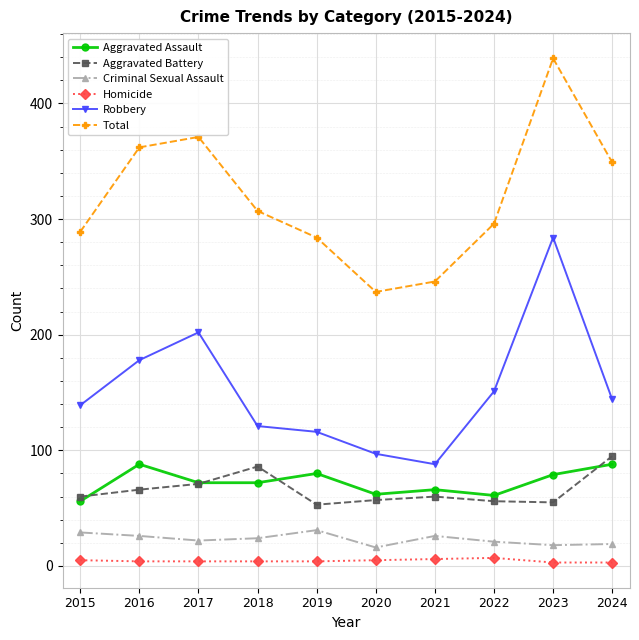

What is the average value of the Total series?

318